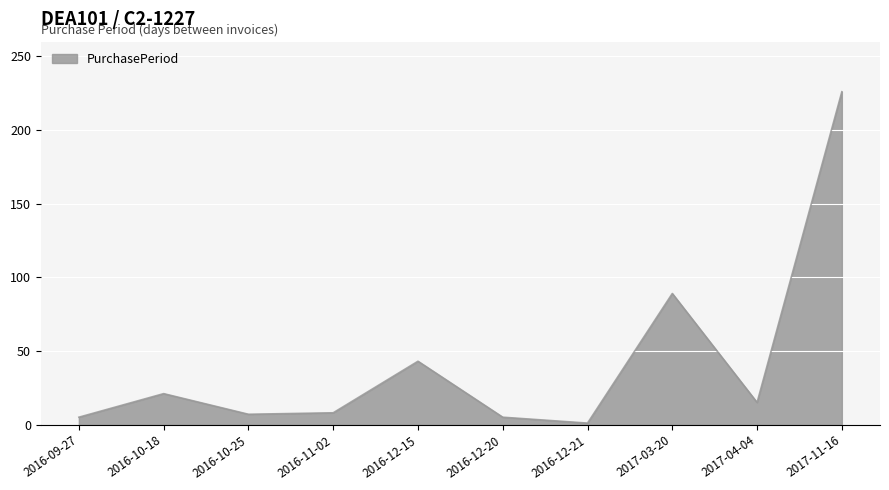

What is the change in value from 2016-09-27 to 2016-10-18?

+16